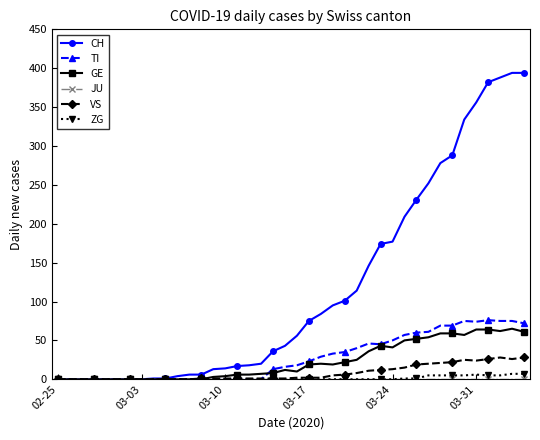

At how many categories does at least one series exceed 341?

5